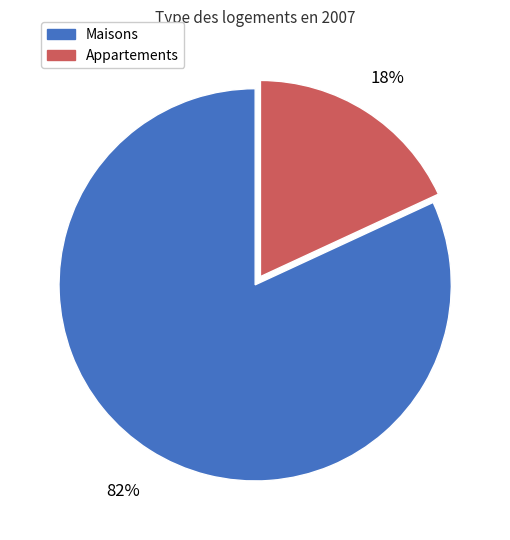

To the nearest percent, what percentage of the pie is Appartements?

18%